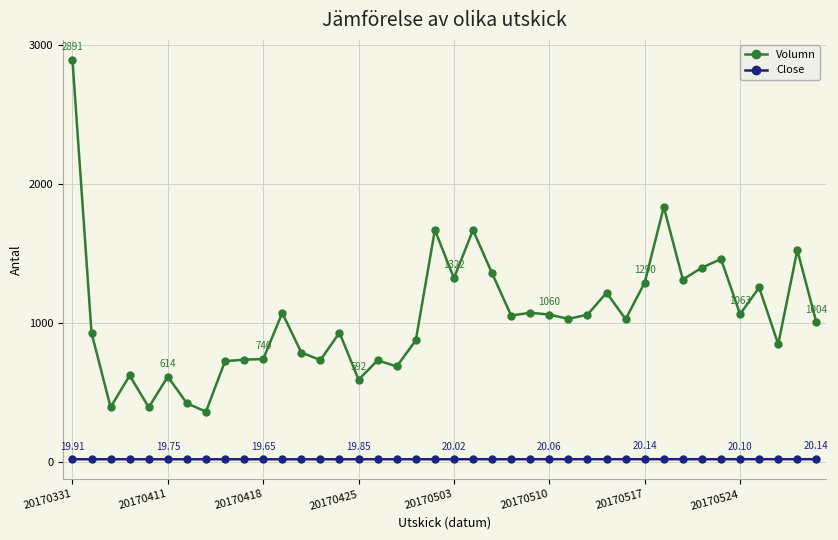

Which series has the widest spread of values?

Volumn